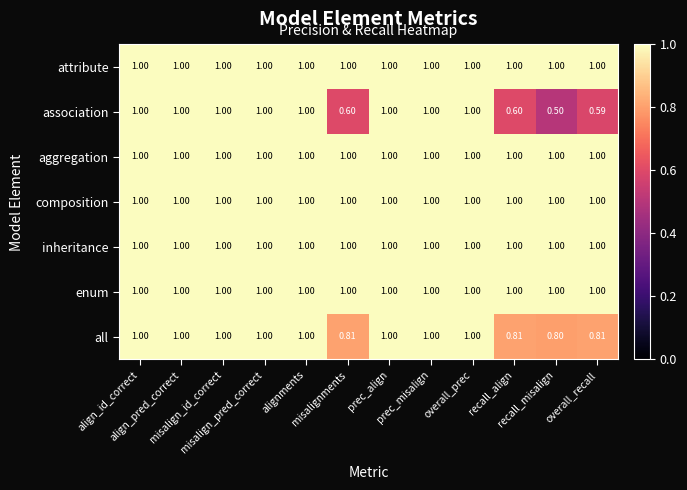

Which series has the widest spread of values?

association